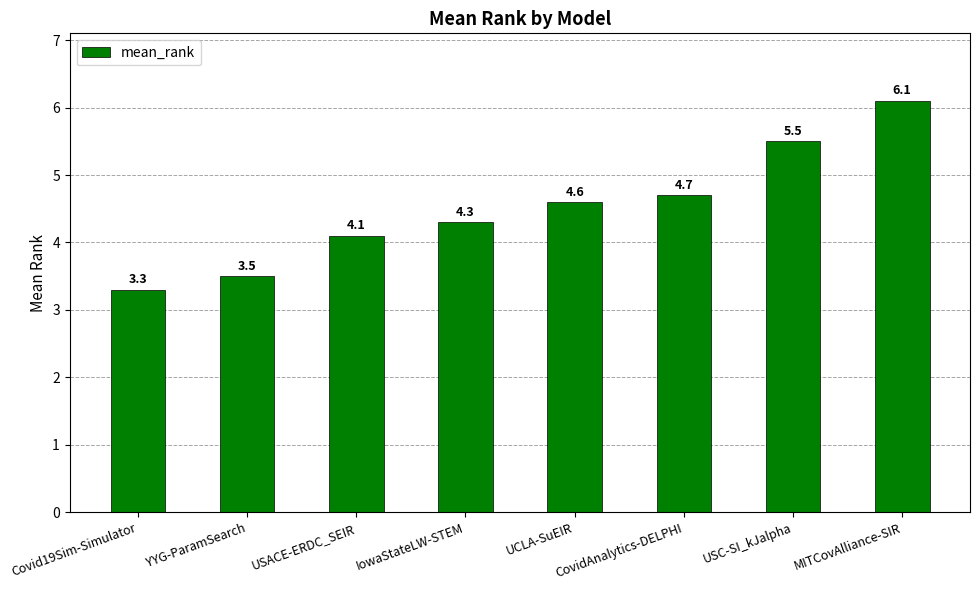

Reading right to left, extract all data points from this chart.

6.1	5.5	4.7	4.6	4.3	4.1	3.5	3.3